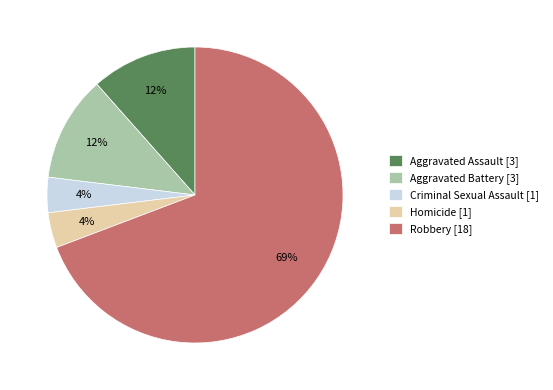

To the nearest percent, what percentage of the pie is Aggravated Assault?

12%